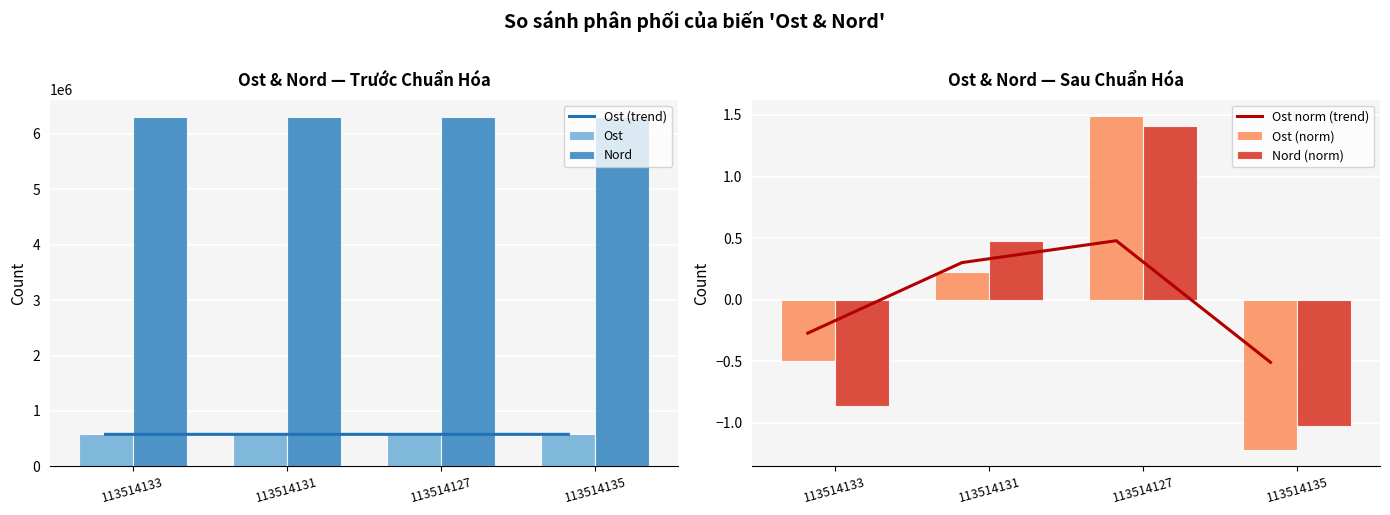

What is the total value across all series at 113514131?

7456678.4